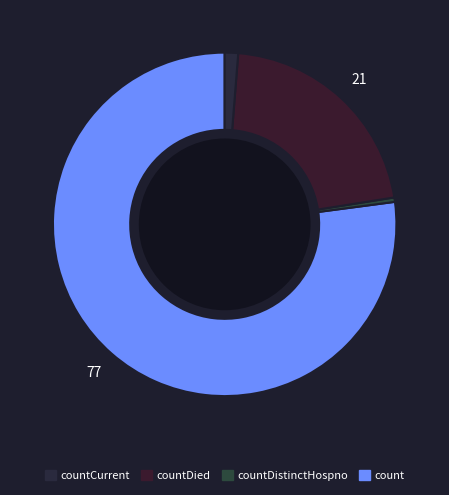

How many segments does this pie chart have?

4